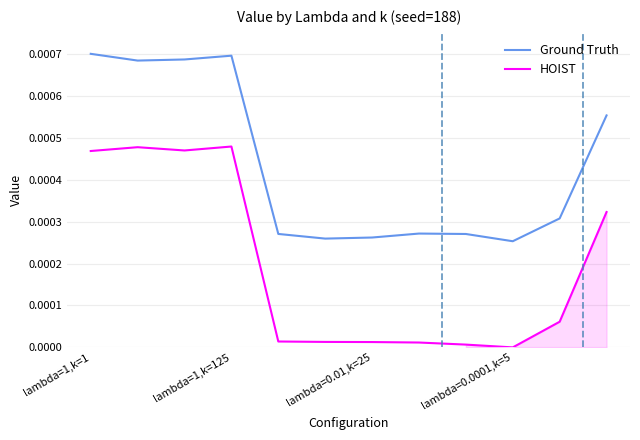

At how many categories does at least one series exceed 0?

12